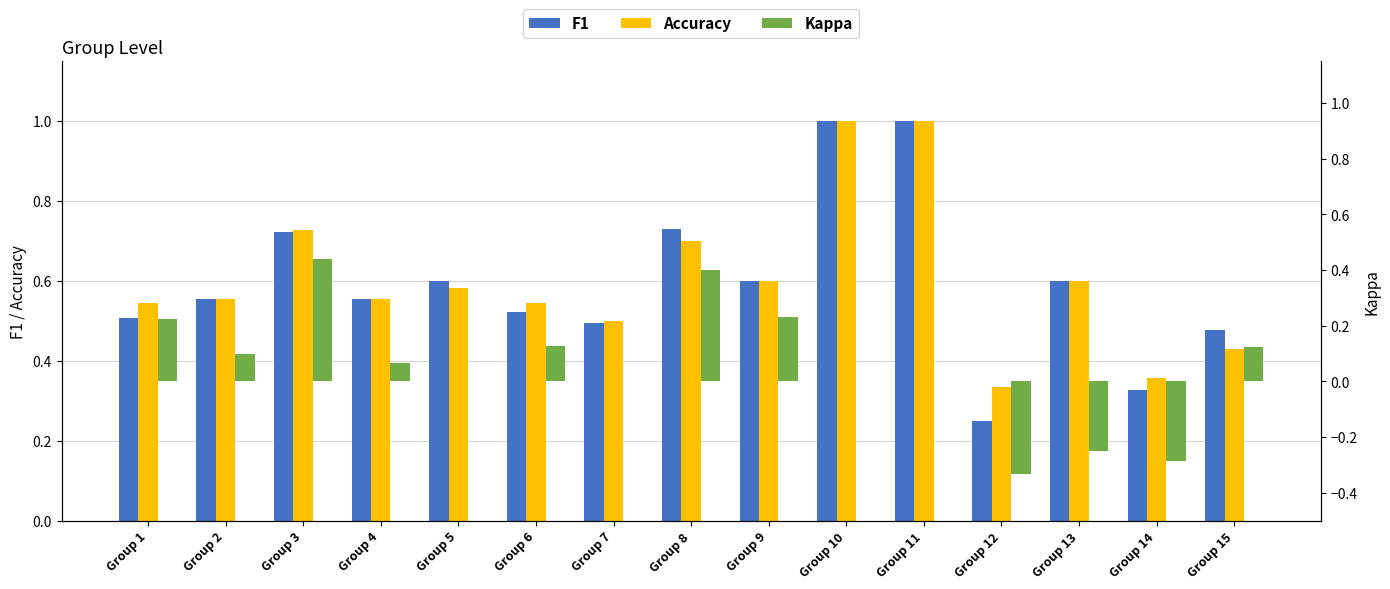

Count the number of categories in the chart.

15